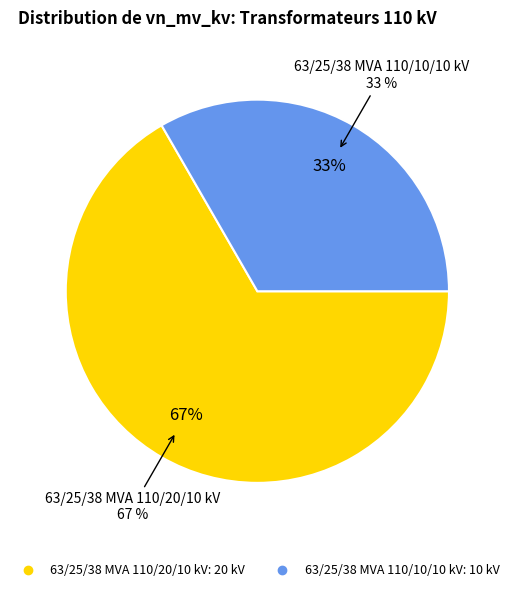

Which category has the biggest portion of the pie?

63/25/38 MVA 110/20/10 kV